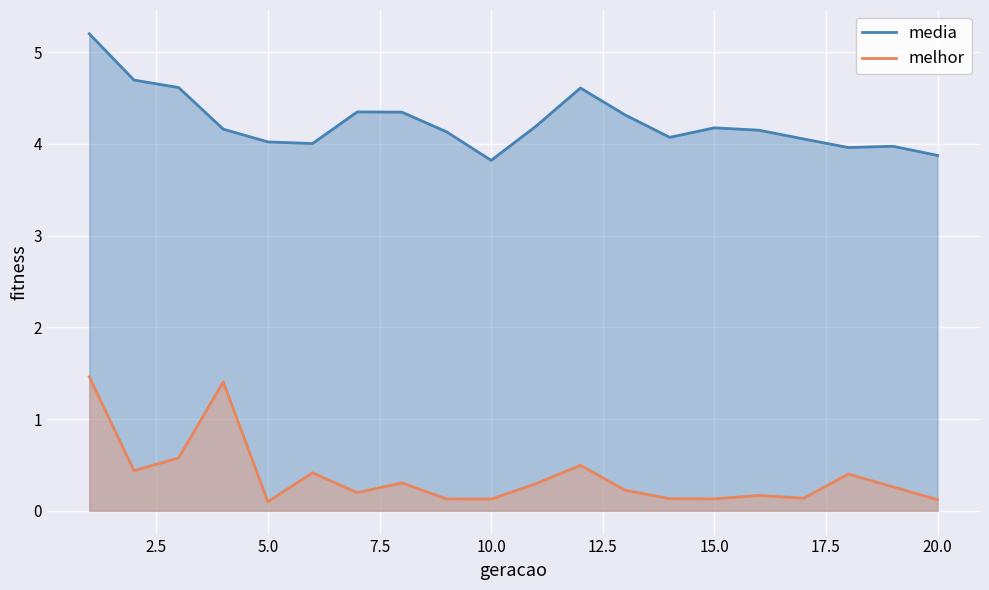

How many data points does each series have?

20